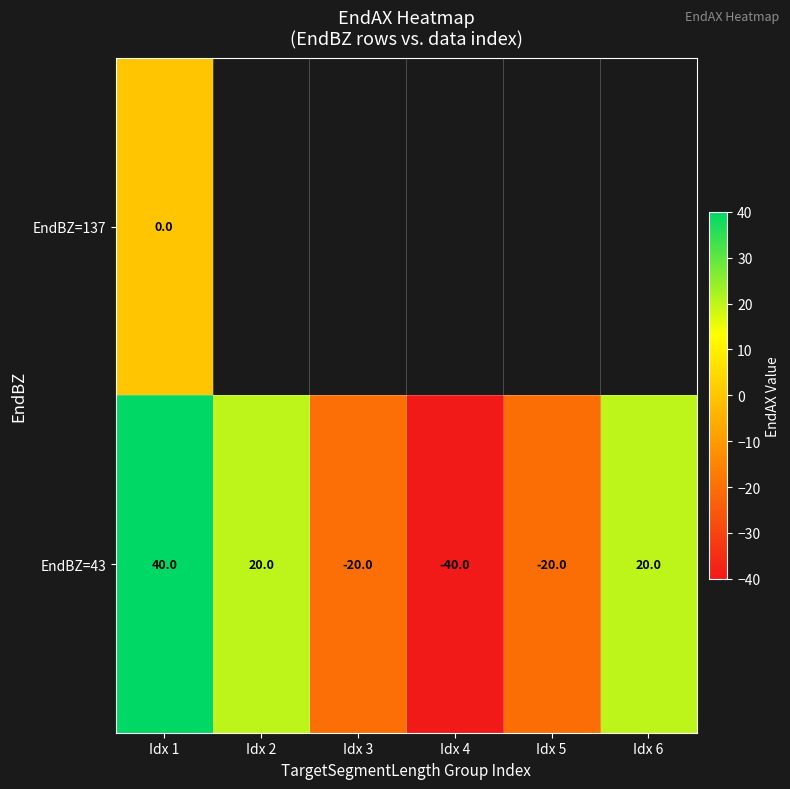

At how many categories does at least one series exceed 25?

1